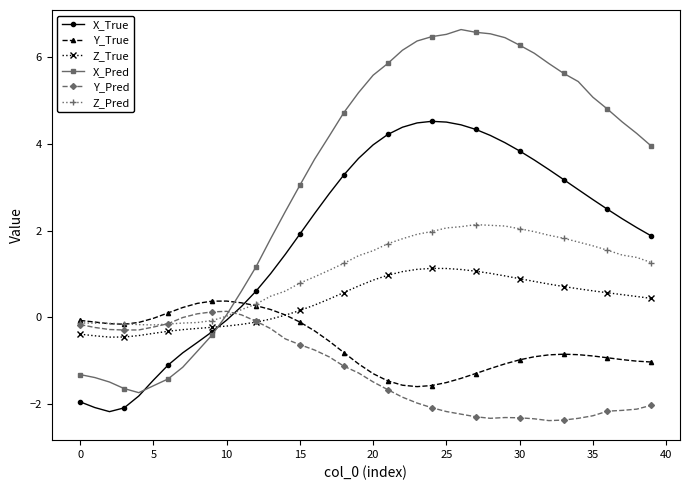

What is the value of the X_True point at the 1st from the left?

-2.0